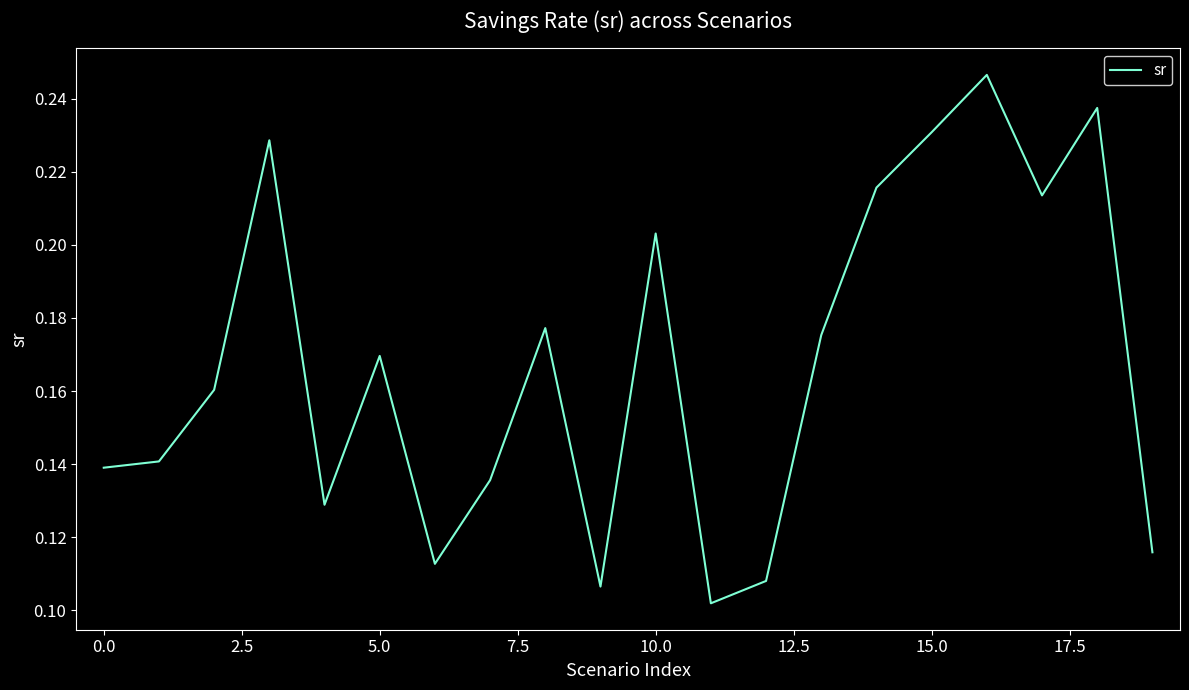

Reading left to right, extract all data points from this chart.

0.1	0.1	0.2	0.2	0.1	0.2	0.1	0.1	0.2	0.1	0.2	0.1	0.1	0.2	0.2	0.2	0.2	0.2	0.2	0.1